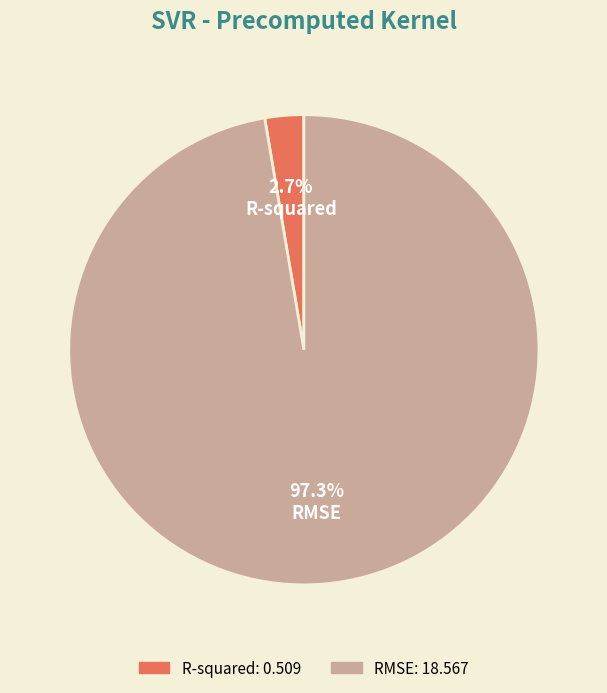

Combined, do R-squared and RMSE account for over 50%?

Yes